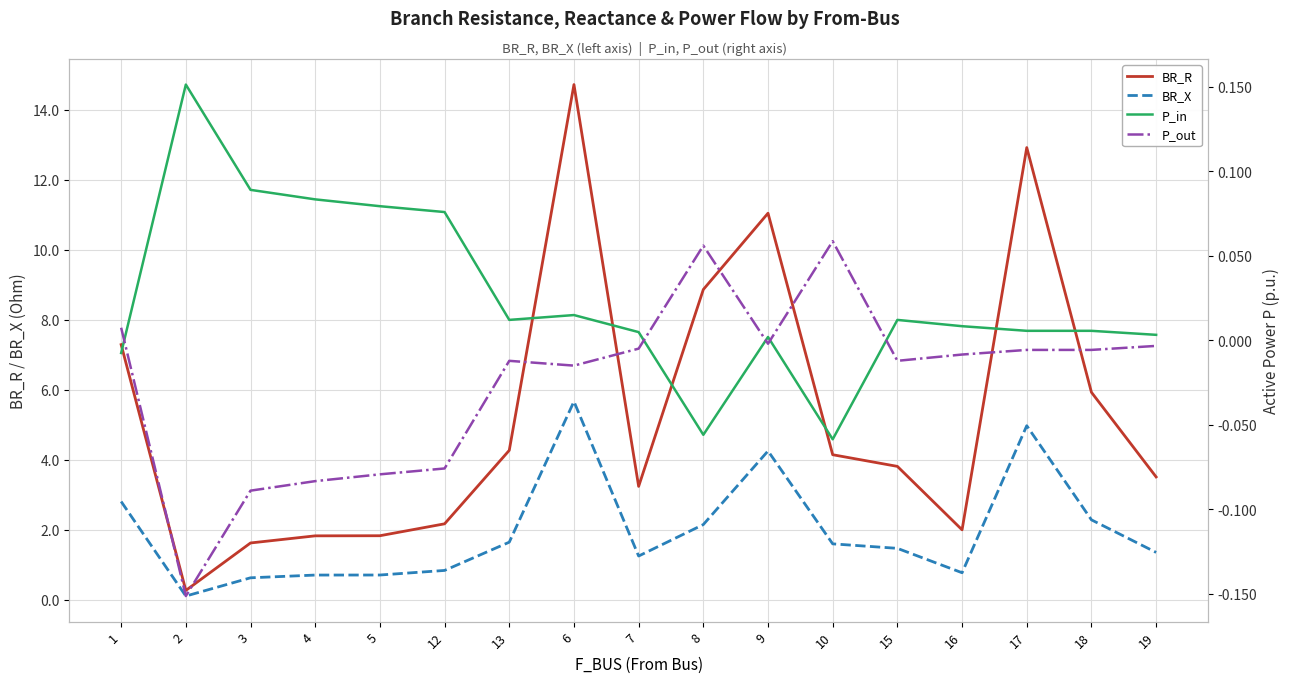

Does the chart display data point markers on the line(s)?

No